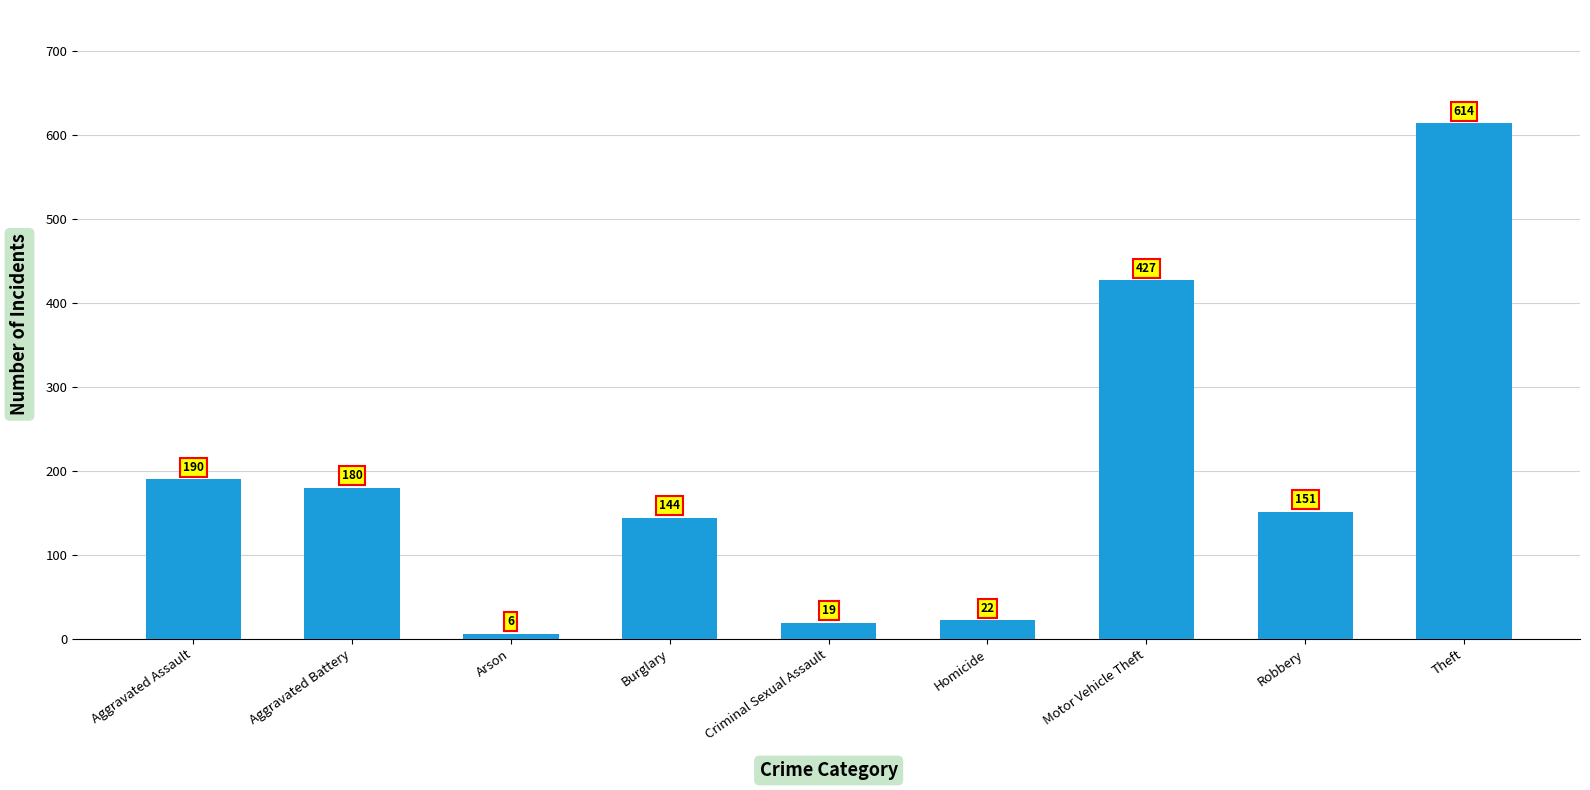

What is the difference between the second highest and minimum values?

421